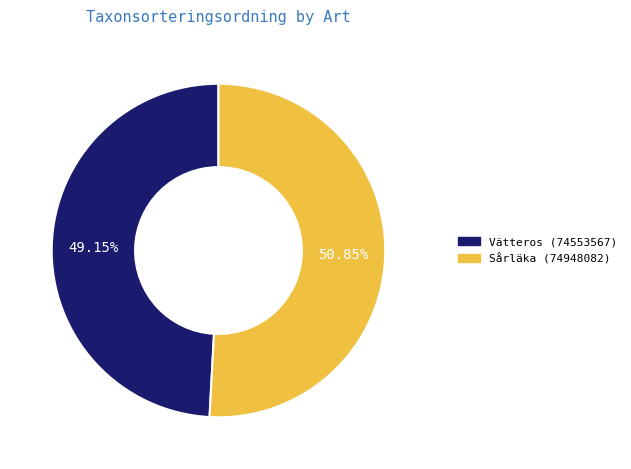

Which category accounts for the majority?

Sårläka (74948082)